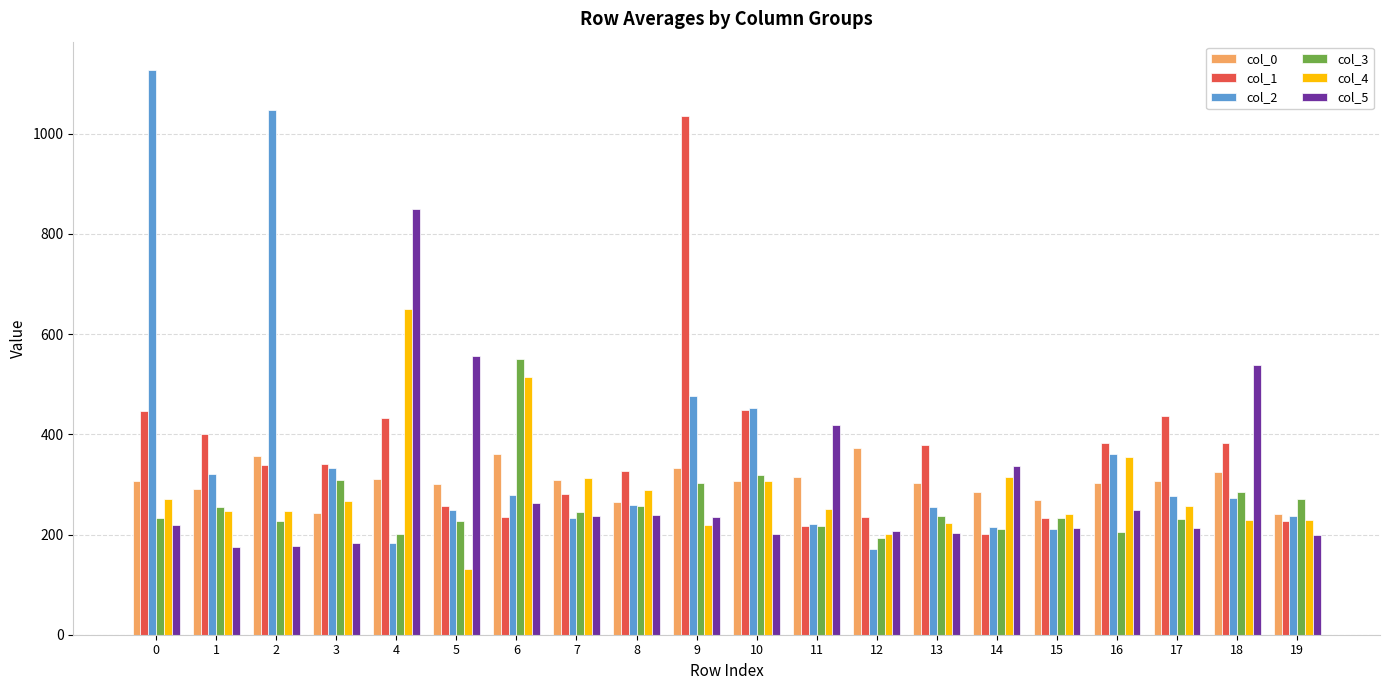

Is the value of col_3 at 3 greater than the value of col_2 at 15?

Yes